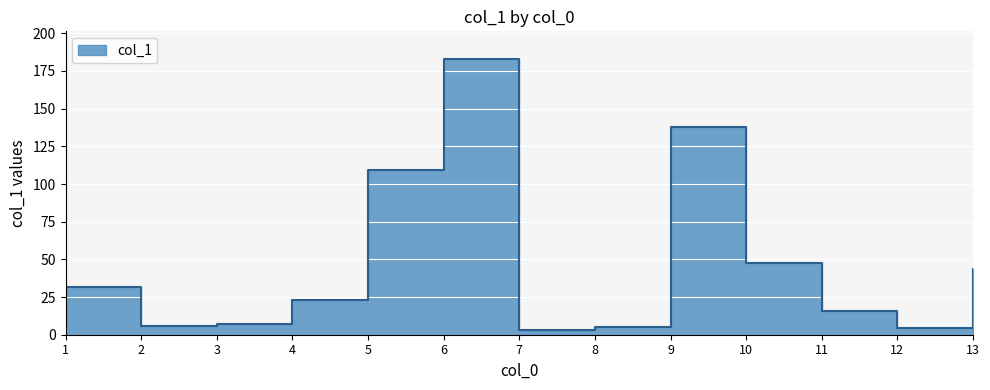

What is the difference between the maximum and second lowest values?

178.8